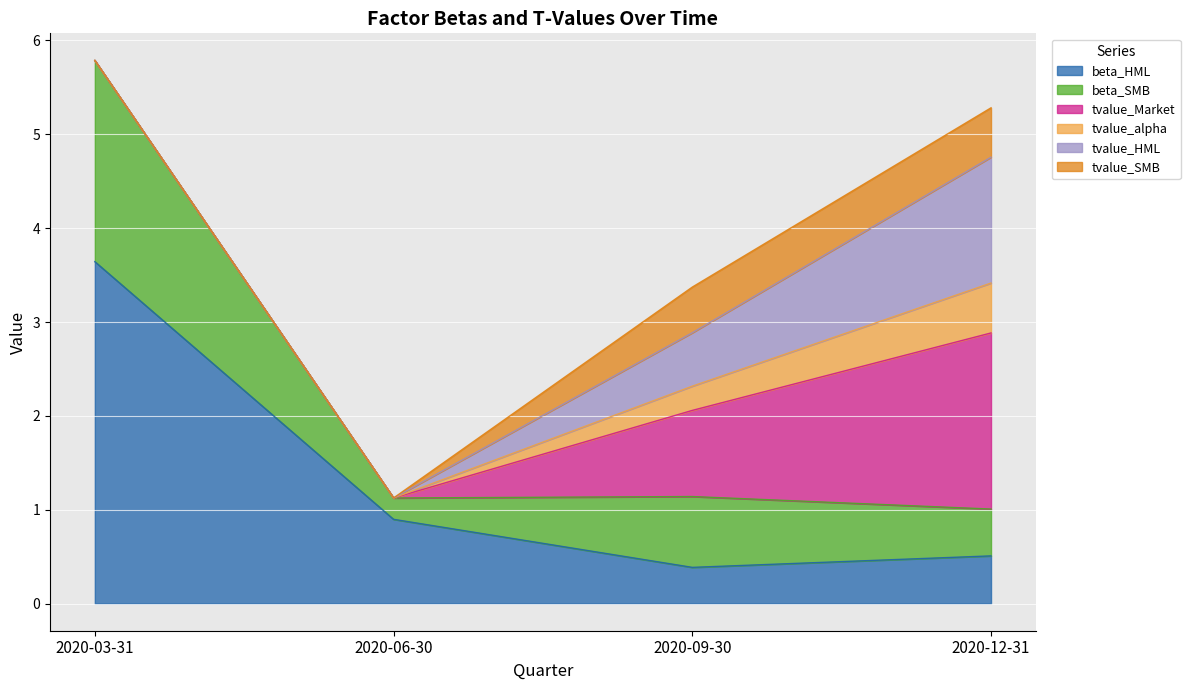

What is the difference between the maximum and second lowest values in the tvalue_alpha series?

0.5